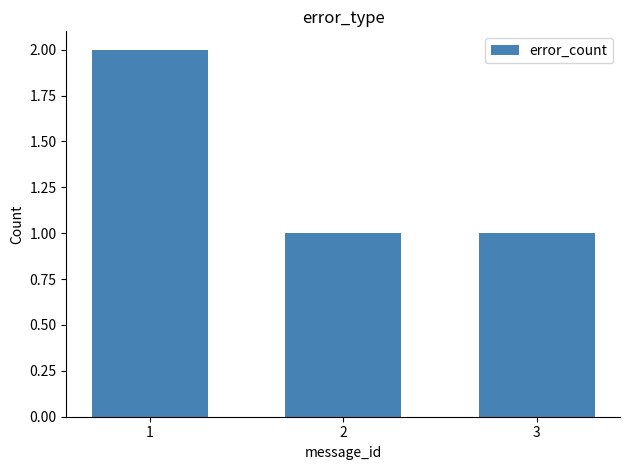

Is it true that the value at 3 is 1?

True